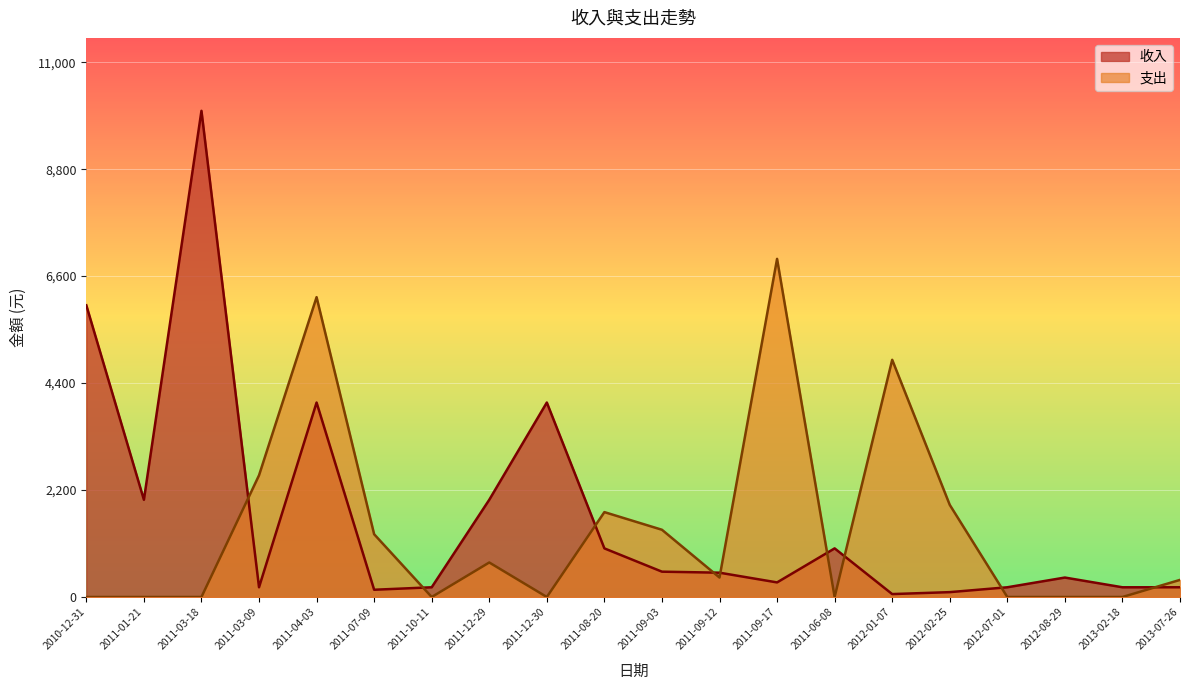

Which series has the largest total across all categories?

收入